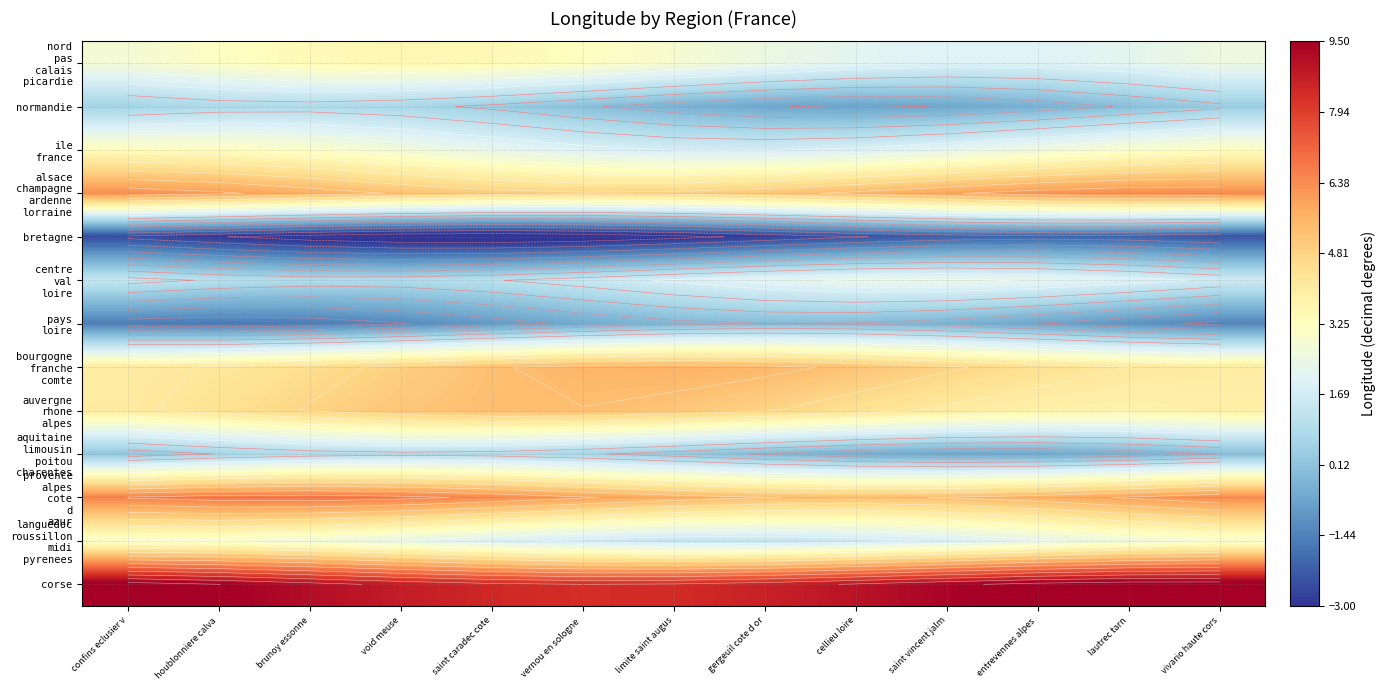

What is the smallest value displayed?

-3.6